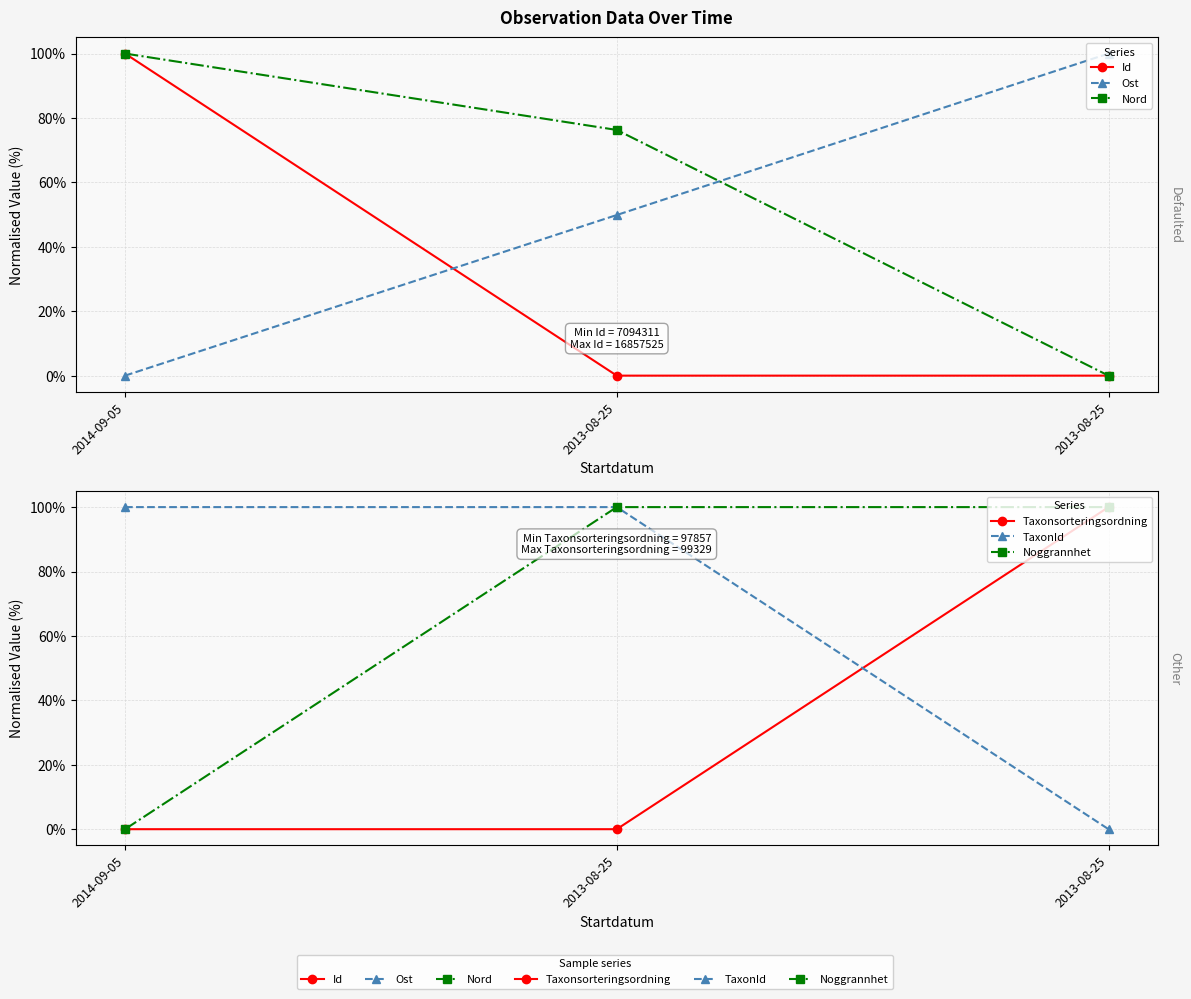

Reading left to right, transcribe all the data shown in this chart.

Id: 1.0	0.0	0.0
Ost: 0.0	0.5	1.0
Nord: 1.0	0.8	0.0
Taxonsorteringsordning: 0.0	0.0	1.0
TaxonId: 1.0	1.0	0.0
Noggrannhet: 0.0	1.0	1.0